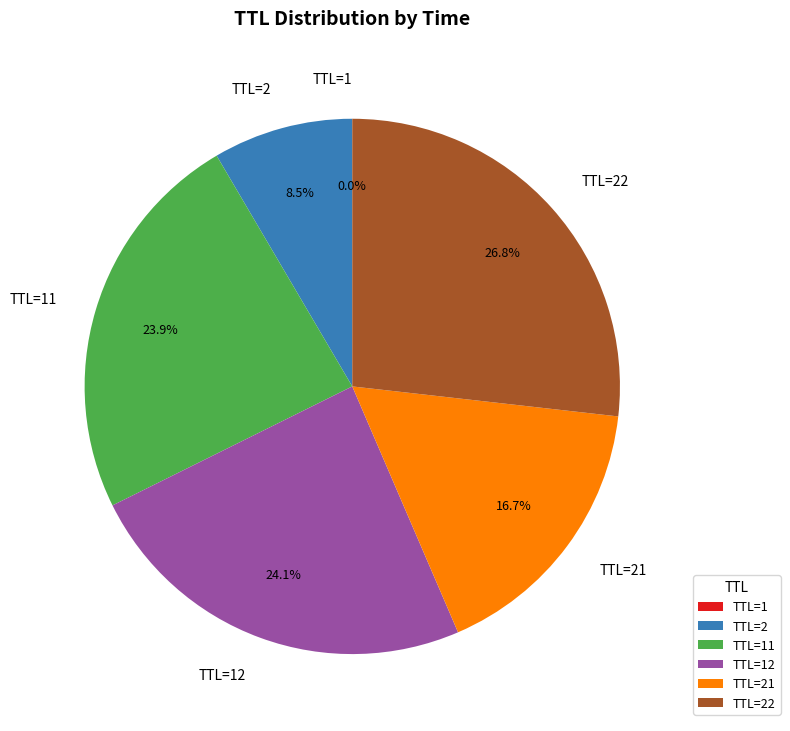

Combined, do TTL=2 and TTL=21 account for over 50%?

No